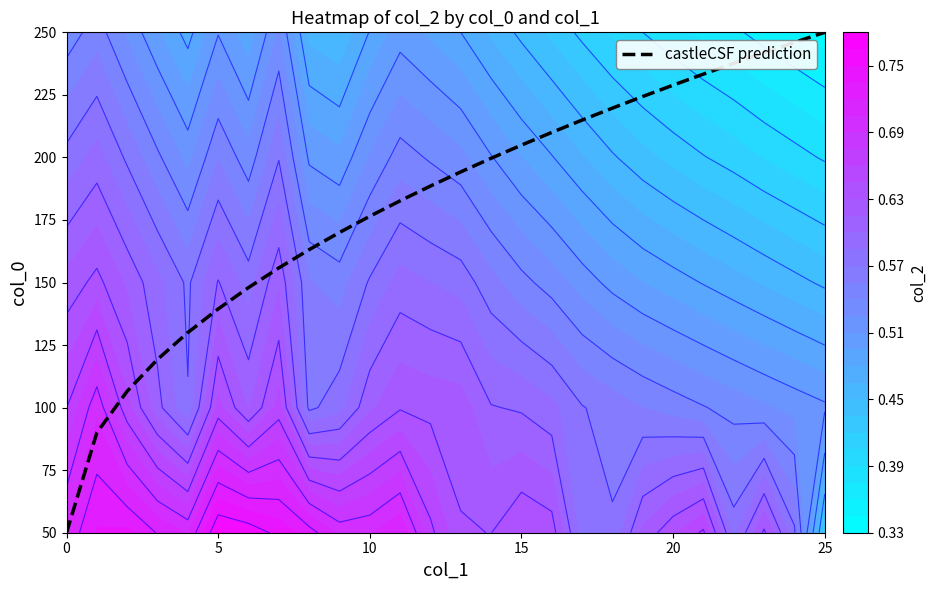

Is it true that the value at 0 is 73.9?

False